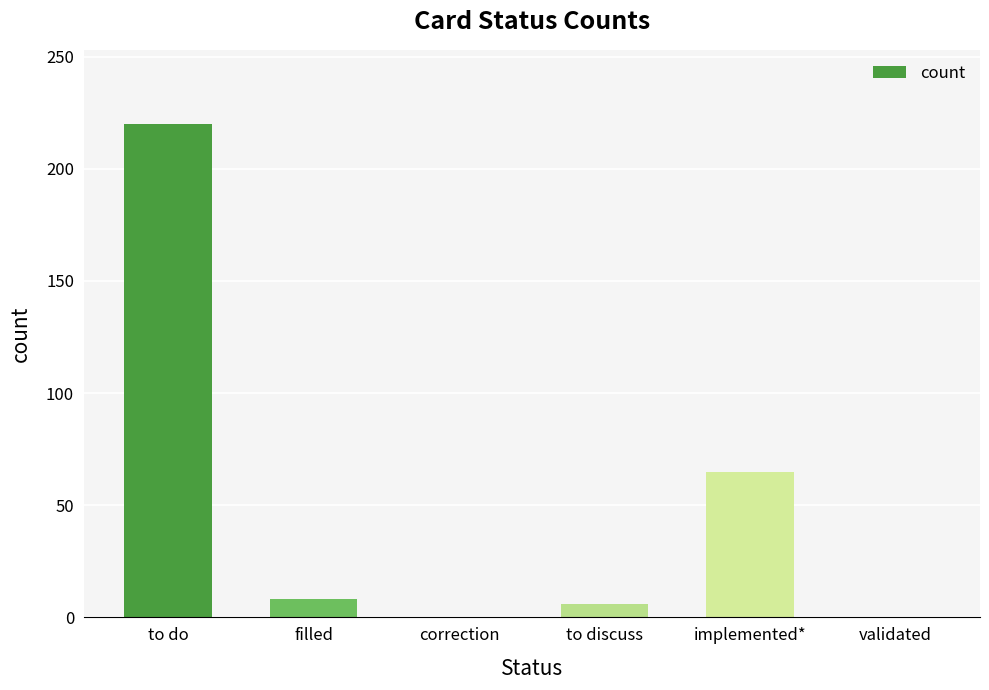

Reading left to right, transcribe all the data shown in this chart.

220	8	0	6	65	0